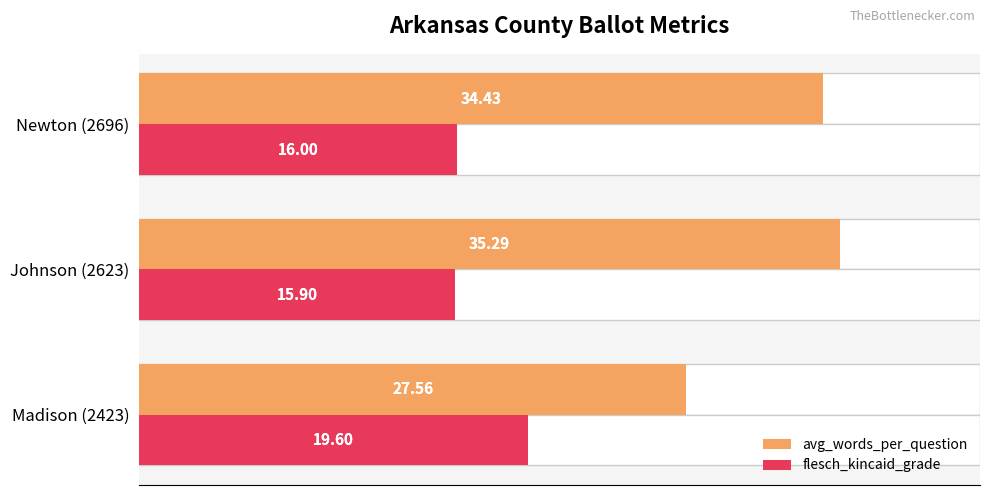

What is the difference between the maximum and minimum values in the flesch_kincaid_grade series?

3.7